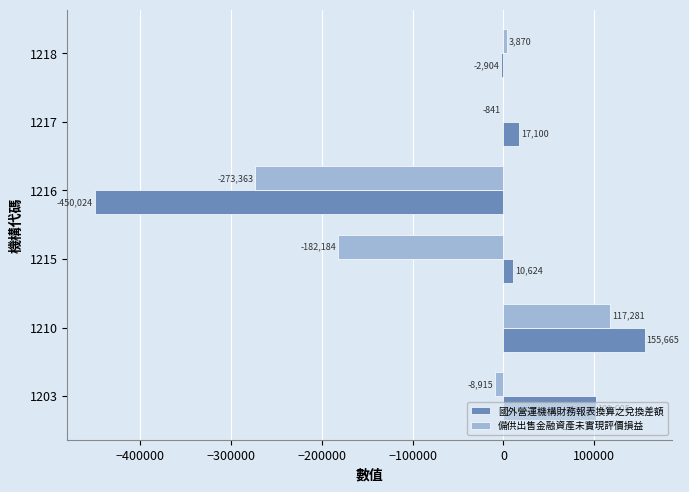

At which label is 備供出售金融資產未實現評價損益 closest to -78041?

1203